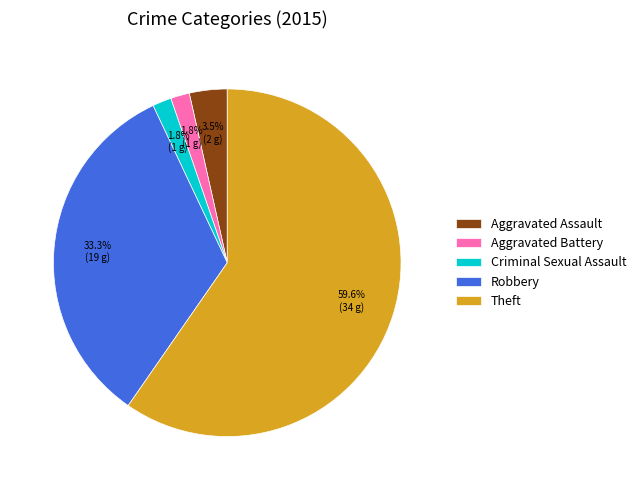

Is Robbery the majority of the pie?

No